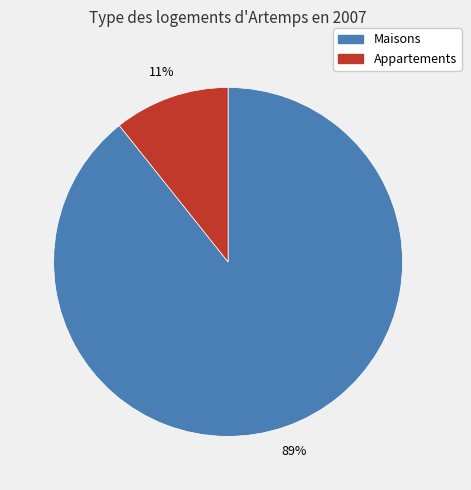

To the nearest percent, what is the average slice percentage?

50%